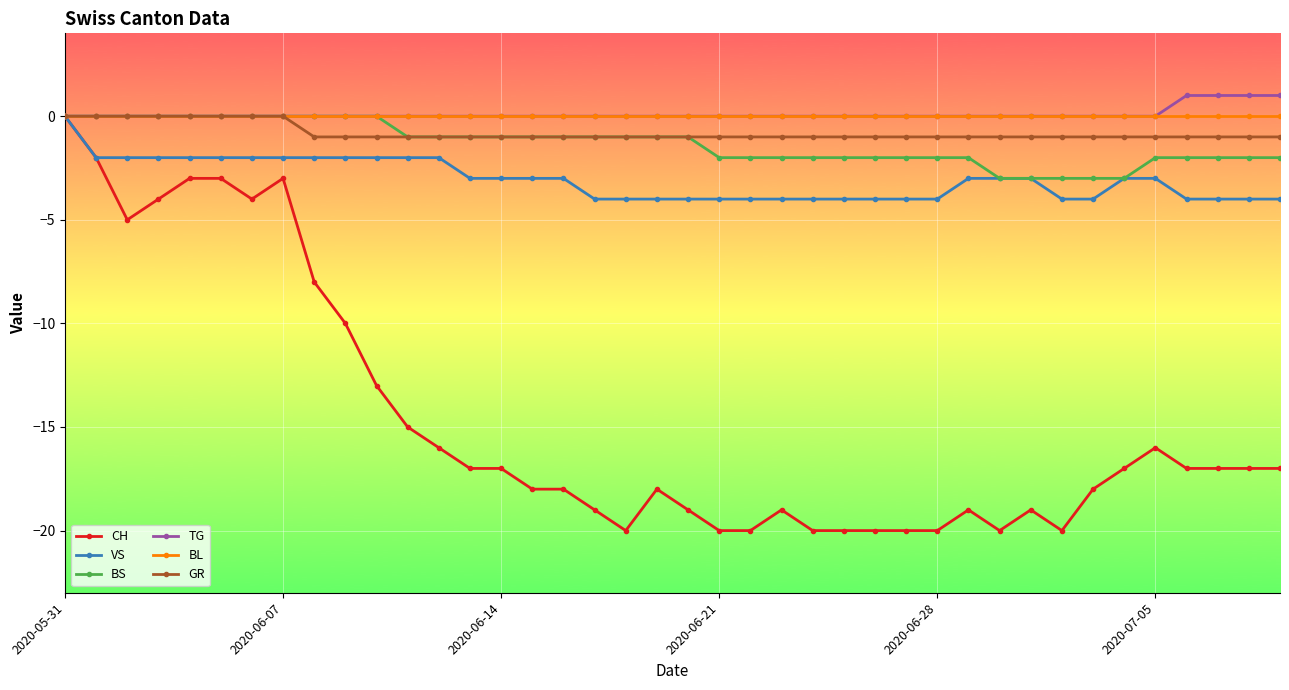

What is the lowest value of the CH series?

-20